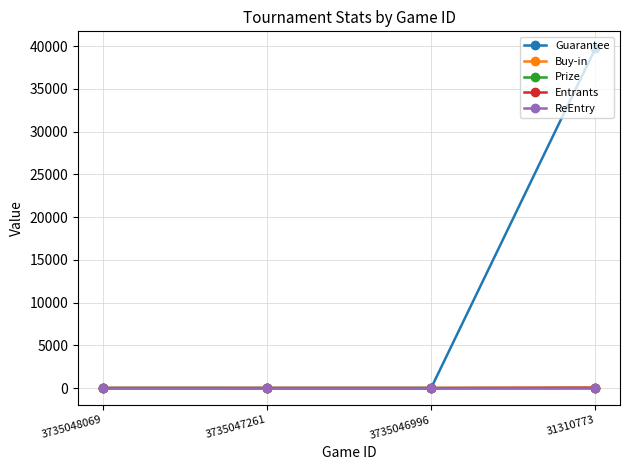

The Entrants series shows 42.0 at 31310773. True or false?

True